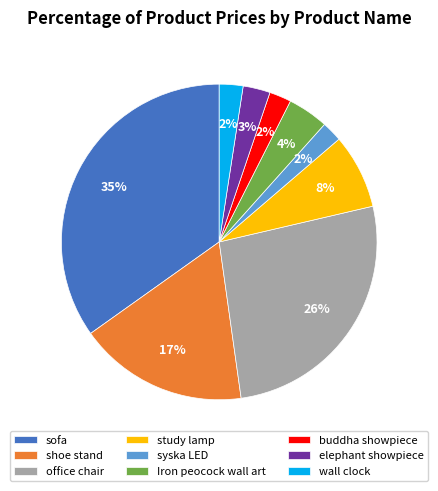

Does syska LED account for over 50% of the chart?

No